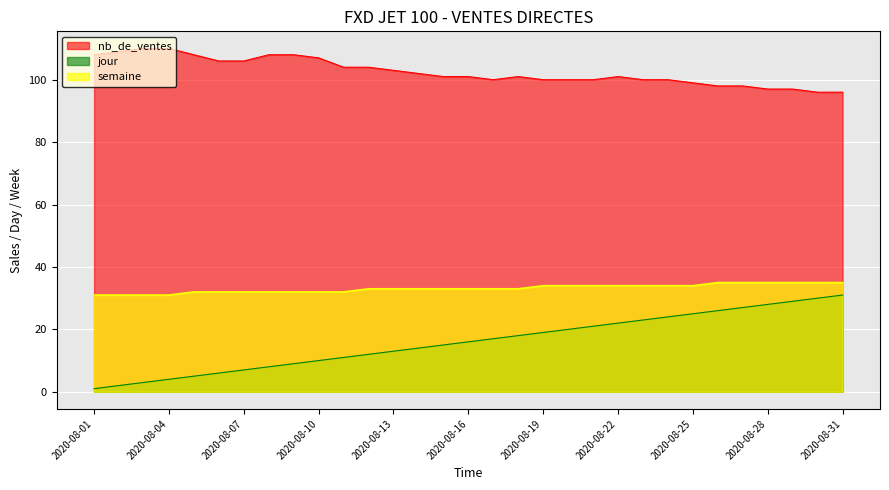

Which category has the highest value across all series?

2020-08-03